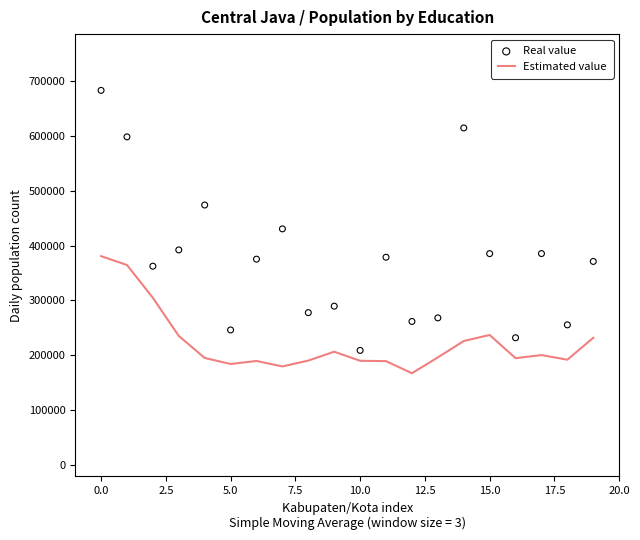

At how many categories does at least one series exceed 292964?

12